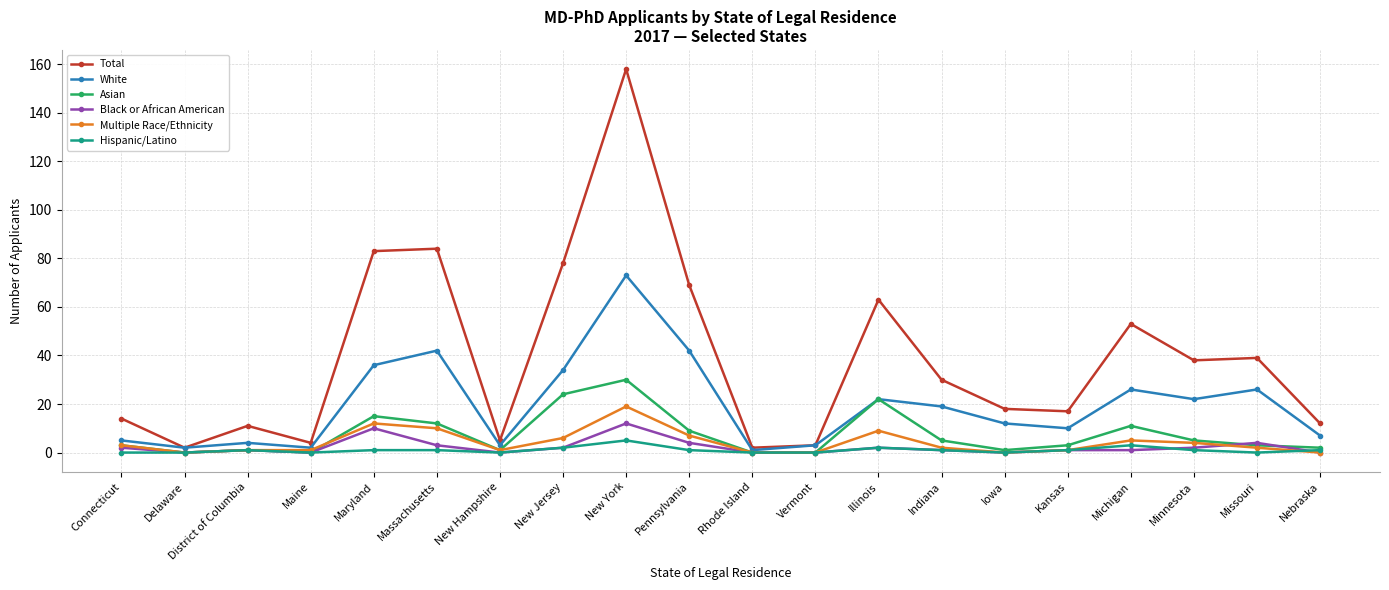

Count the number of data series in this chart.

6